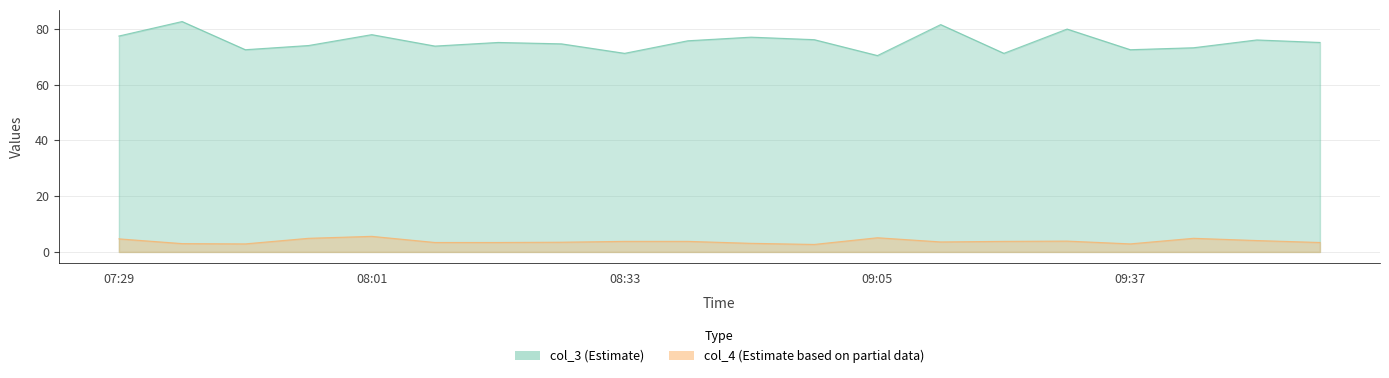

True or false: col_3 has a value of 21.4 at 08:25.

False